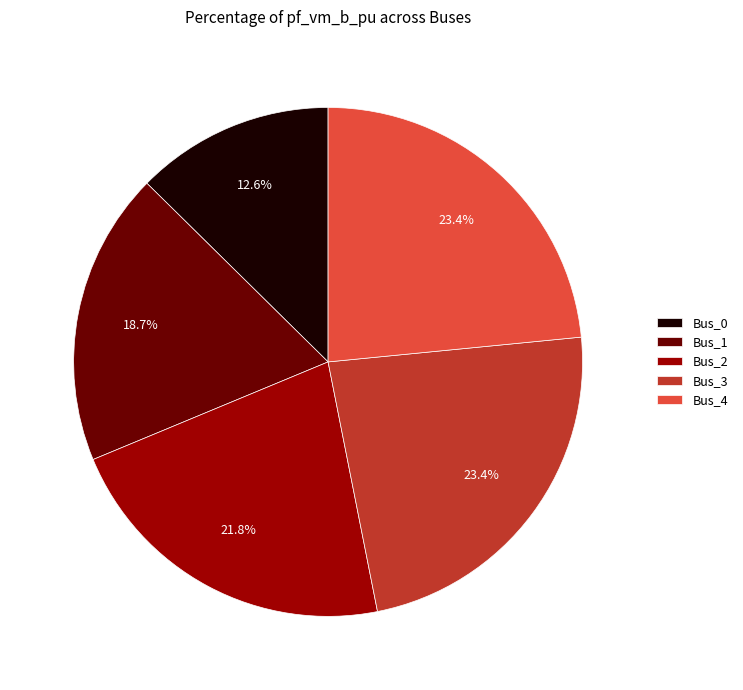

Does Bus_1 represent more than half of the total?

No